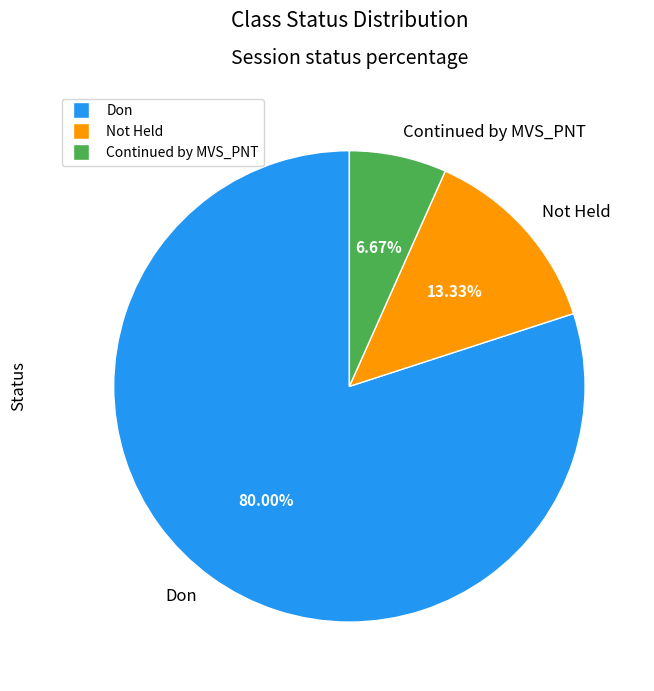

True or false: Continued by MVS_PNT accounts for 21% of the total.

False